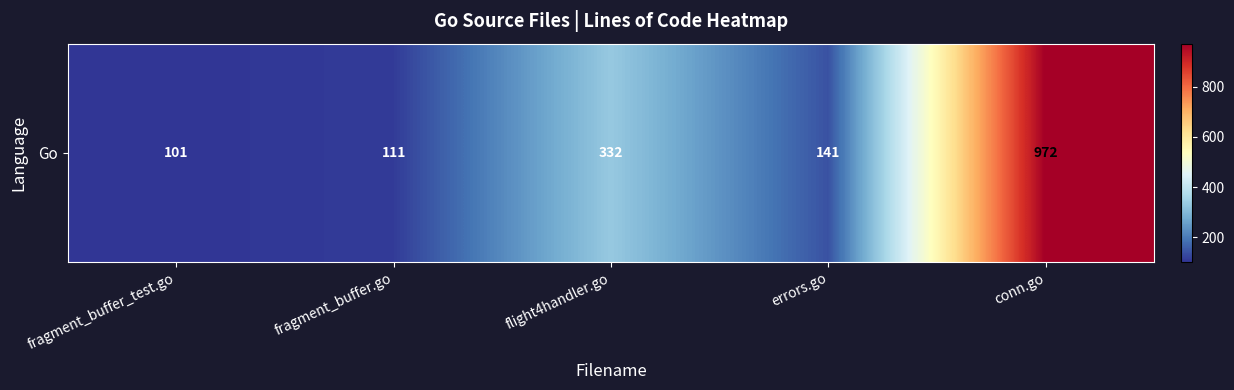

What is the difference between the maximum and minimum values?

871